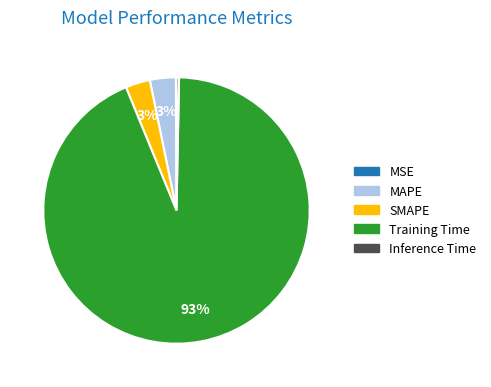

The SMAPE slice represents 3% of the pie. True or false?

True